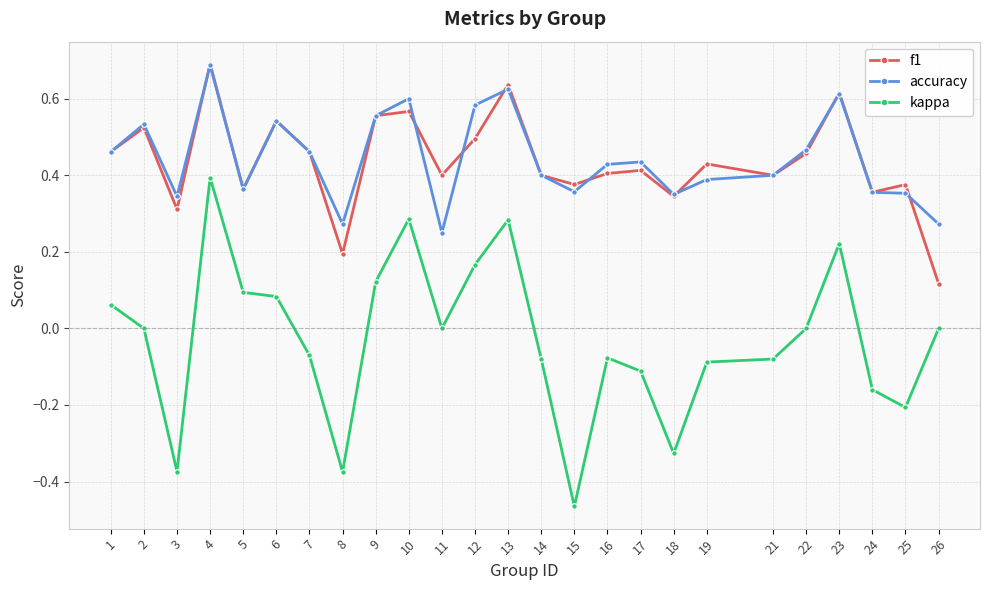

Which series has the widest spread of values?

kappa